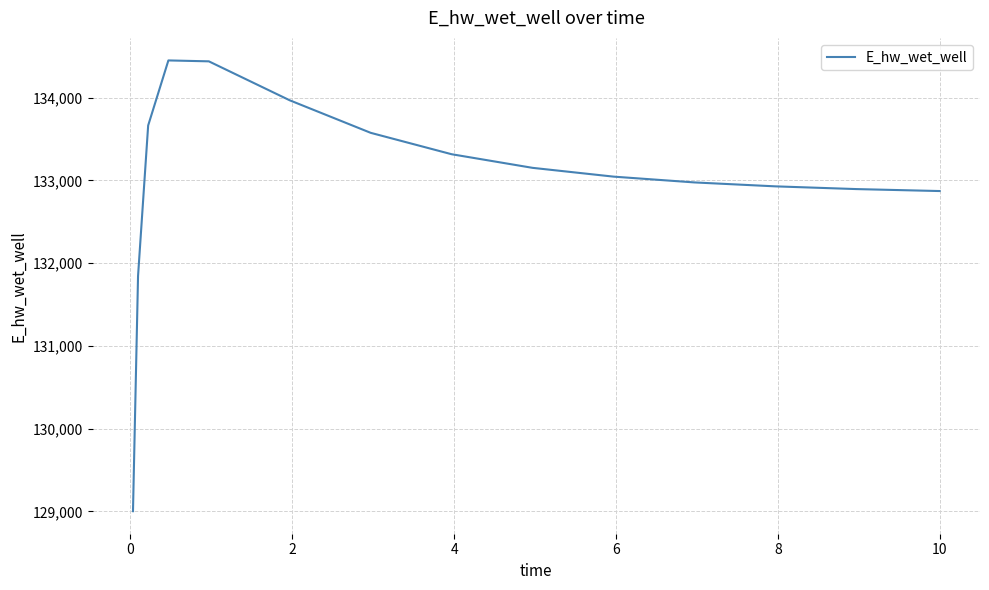

What is the minimum value shown in the chart?

129003.8